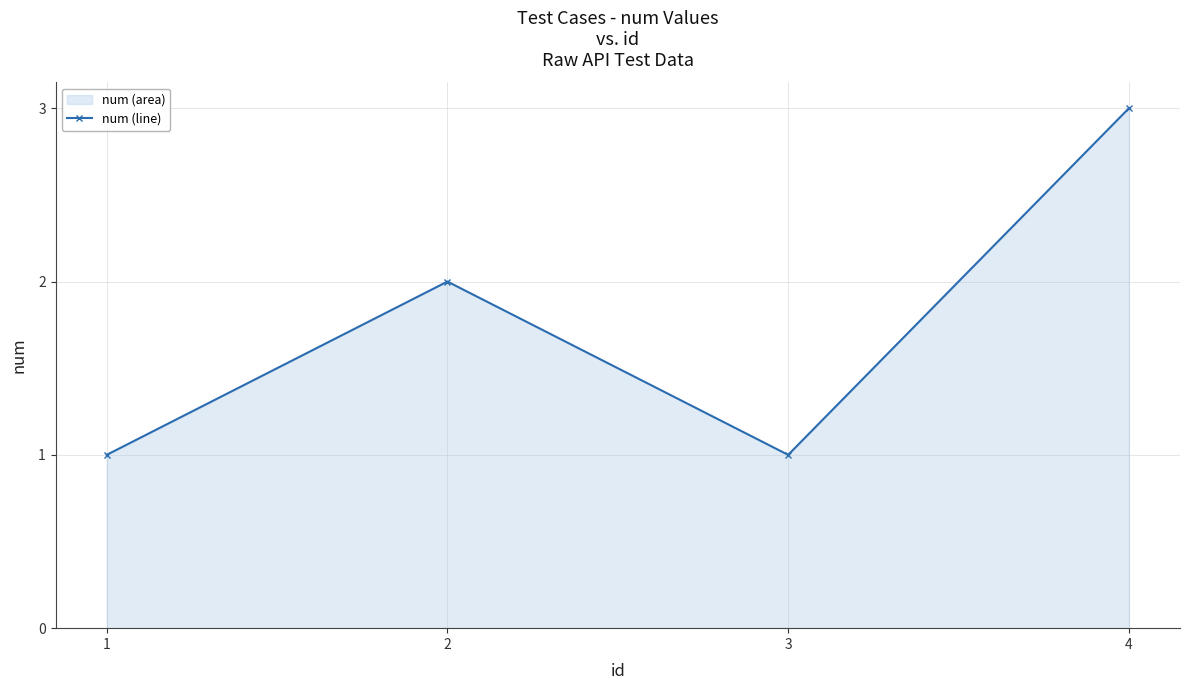

What is the value of the 1st point from the left?

1